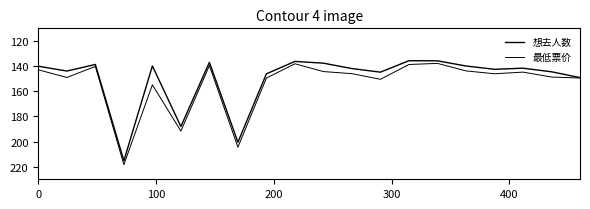

What is the average value of the 想去人数 series?

150.0